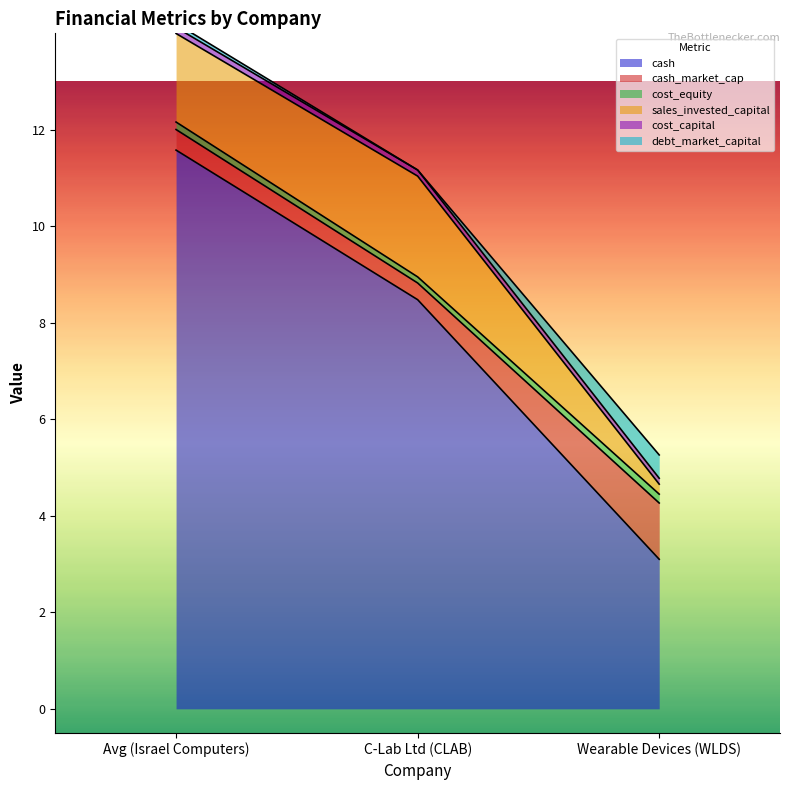

Rank the series at Avg (Israel Computers) from highest to lowest value.

cash, sales_invested_capital, cash_market_cap, cost_equity, cost_capital, debt_market_capital